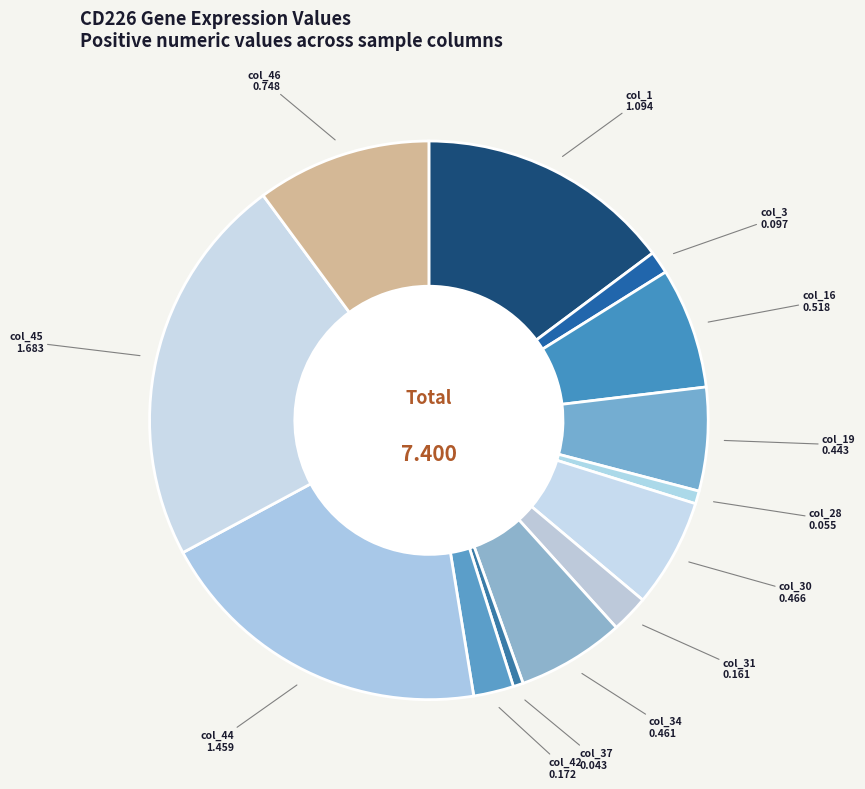

How many slices are in this pie chart?

13